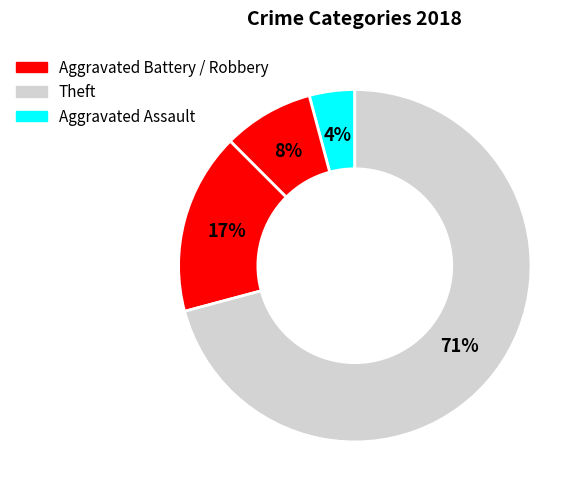

Which category has the biggest portion of the pie?

Theft